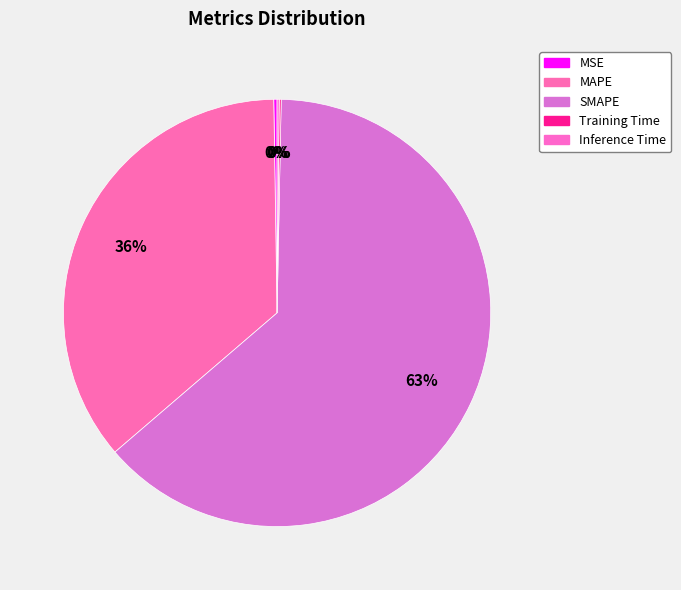

The SMAPE slice represents 76% of the pie. True or false?

False